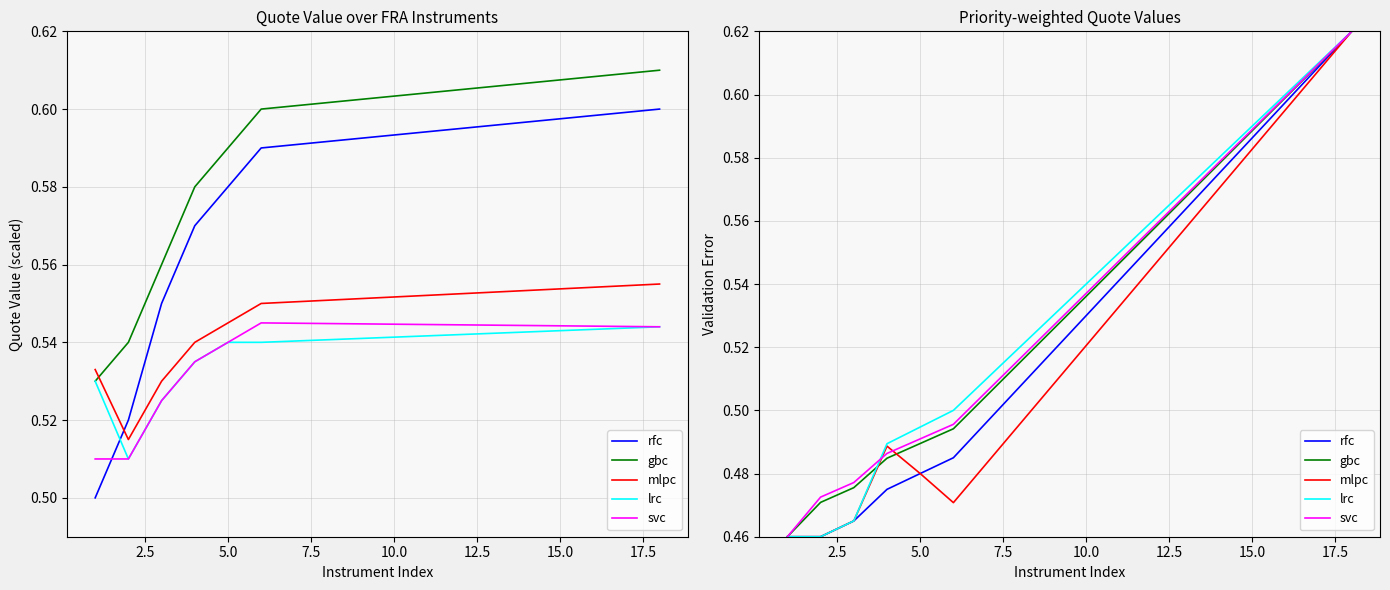

What is the value of the svc point at the 1st from the left?

0.5